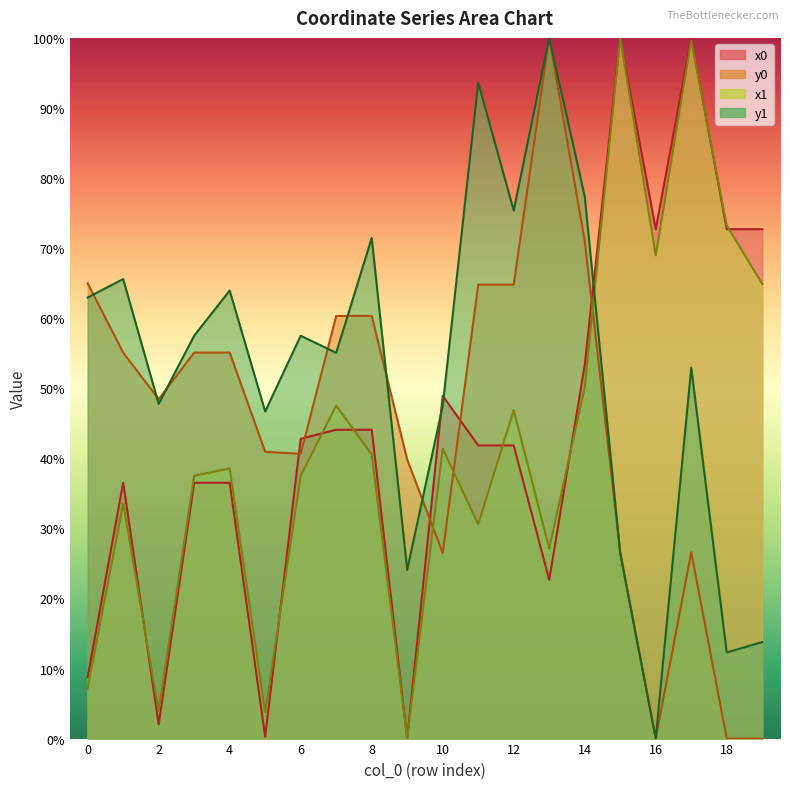

At which category is the sum across all series the highest?

17